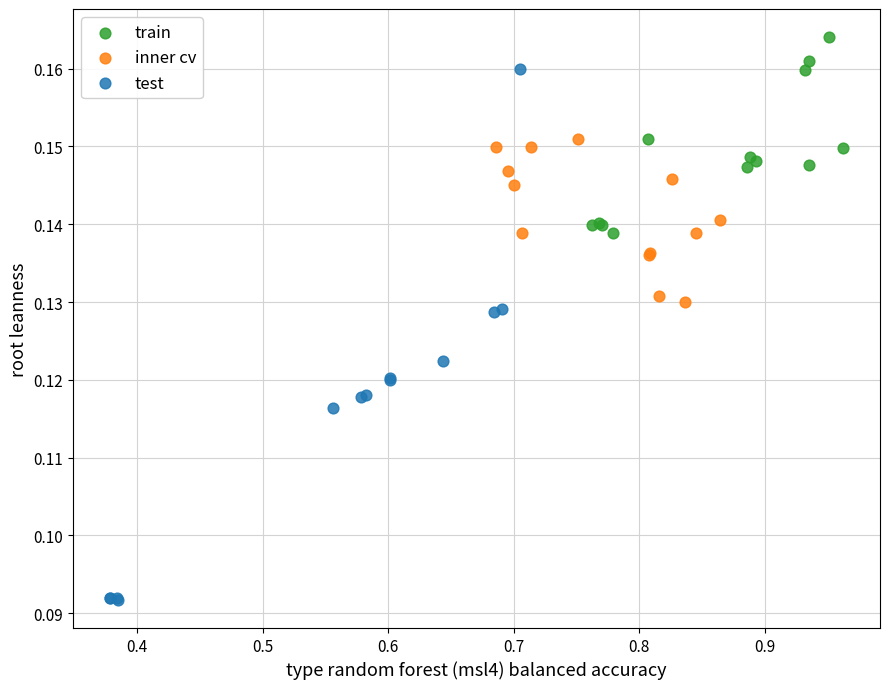

What are all the series names shown in the legend?

train, inner cv, test